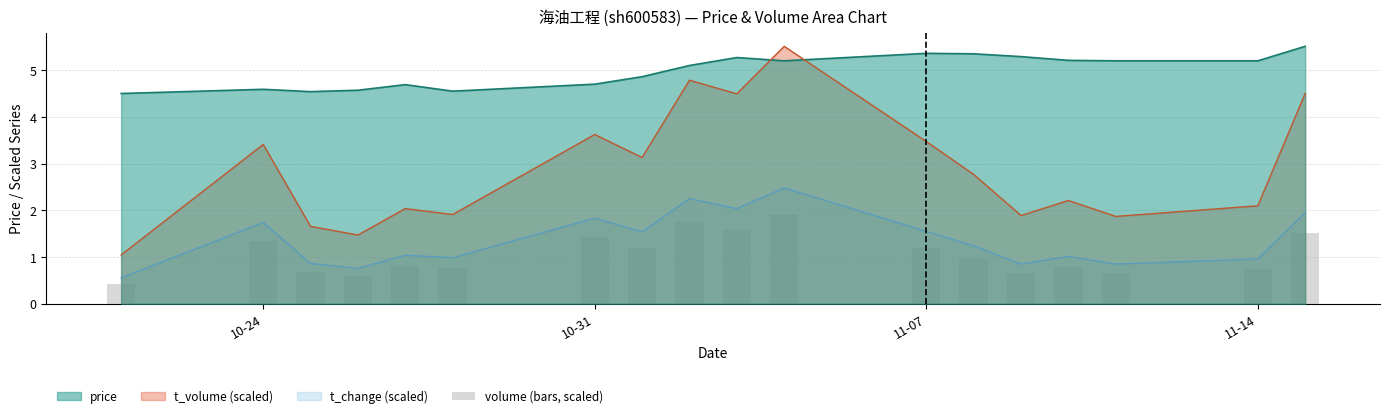

What is the minimum value for price?

4.5